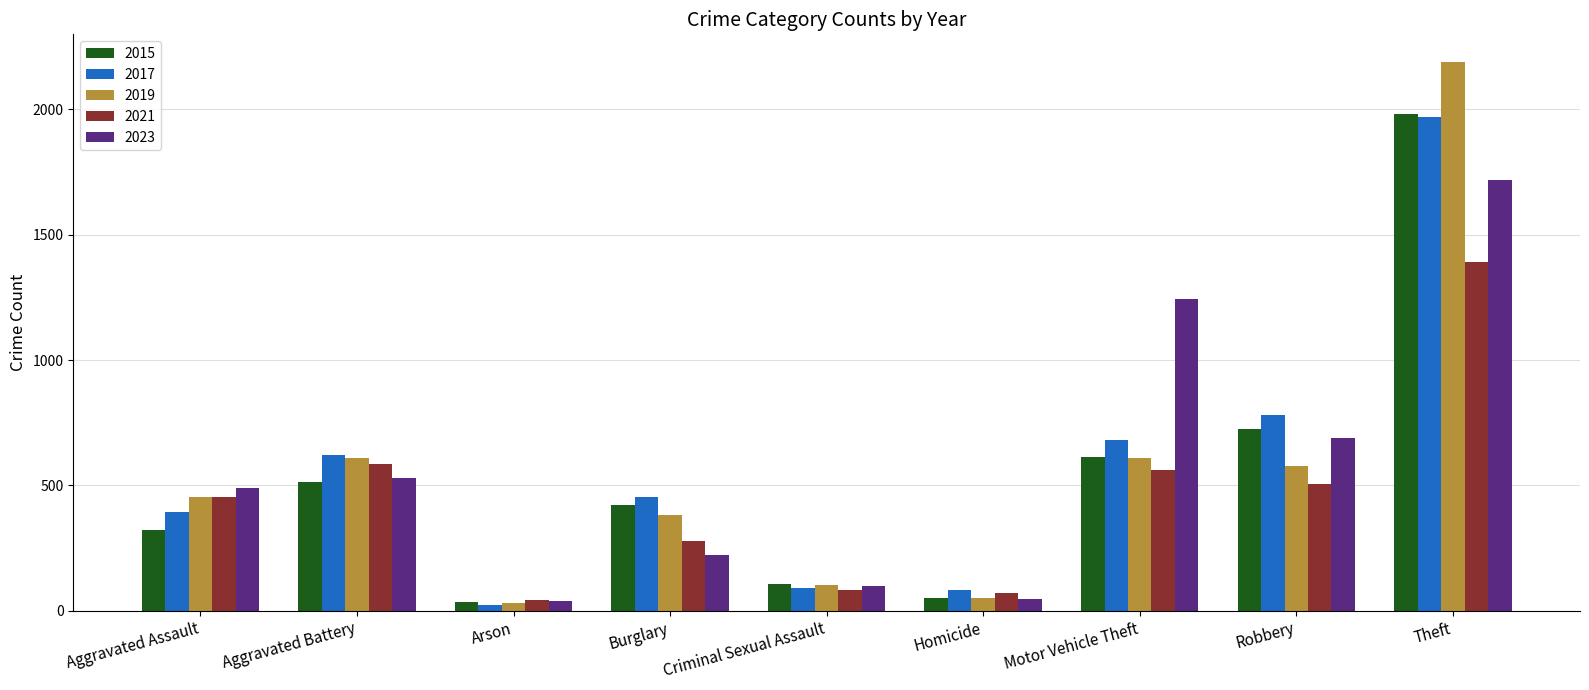

At which category is the sum across all series the highest?

Theft